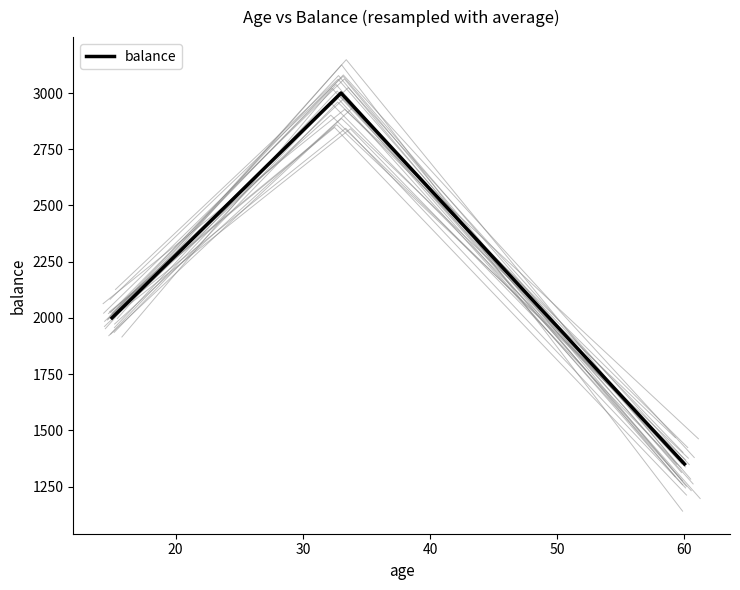

Count the number of values greater than 2000.

1